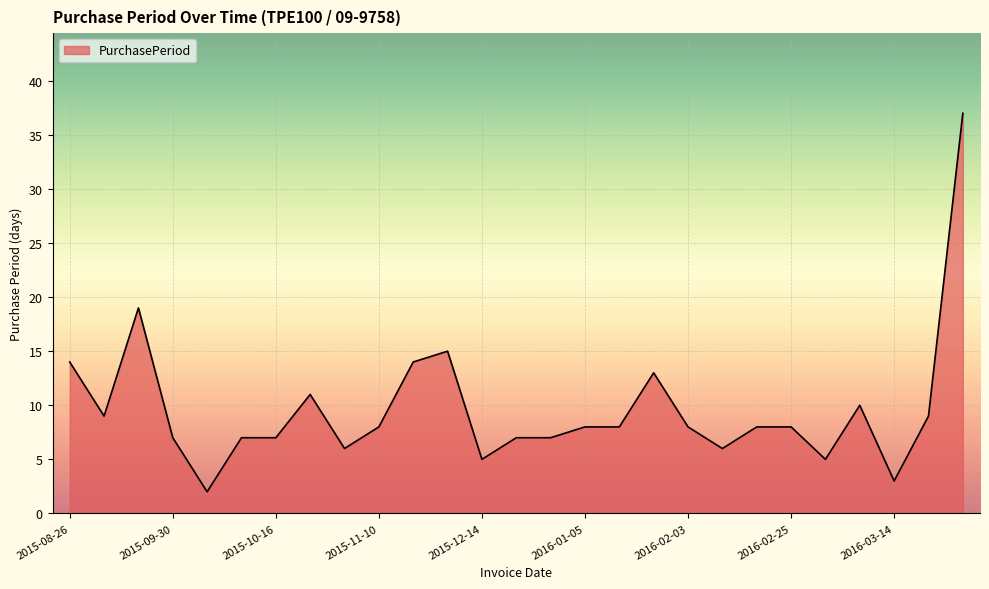

What is the maximum value shown in the chart?

37